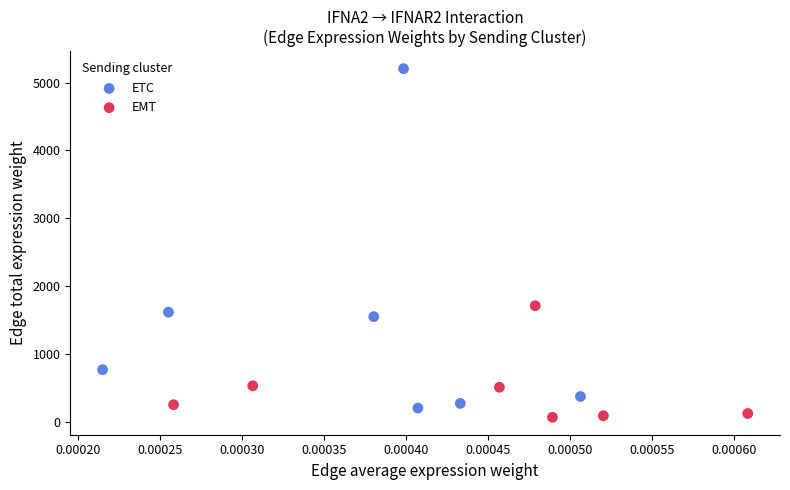

Which series contains the highest Y value?

ETC